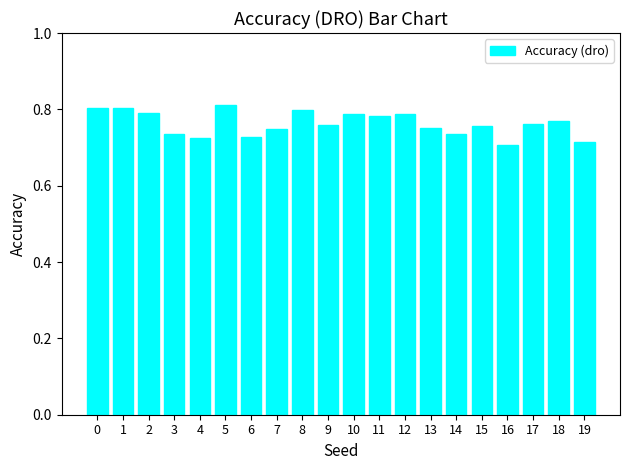

Which has a higher value, 5 or 3?

5